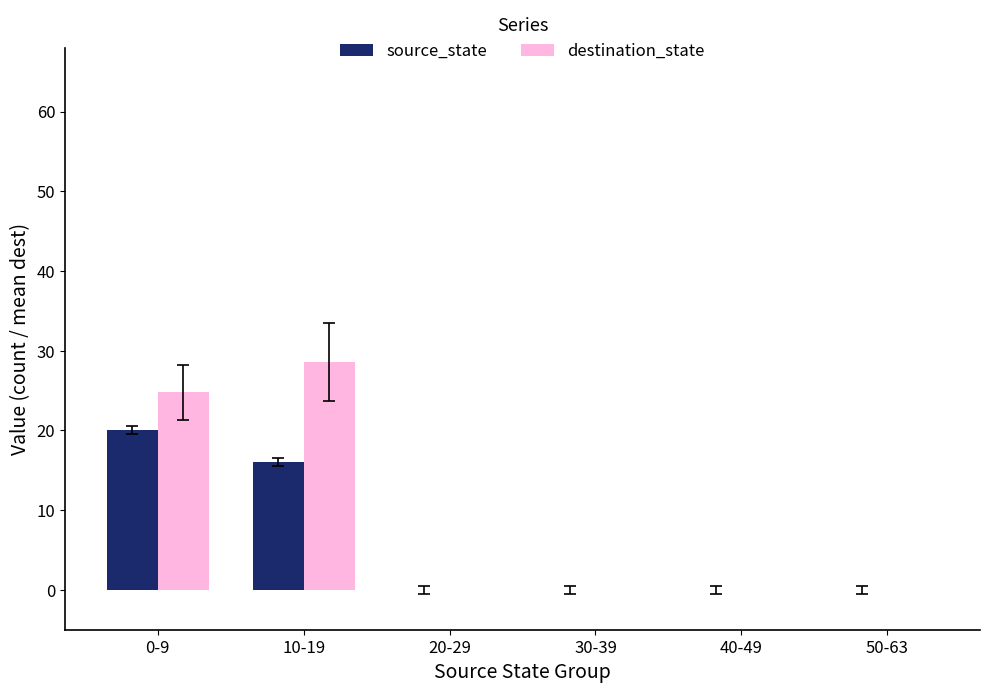

The source_state series shows 7.1 at 20-29. True or false?

False